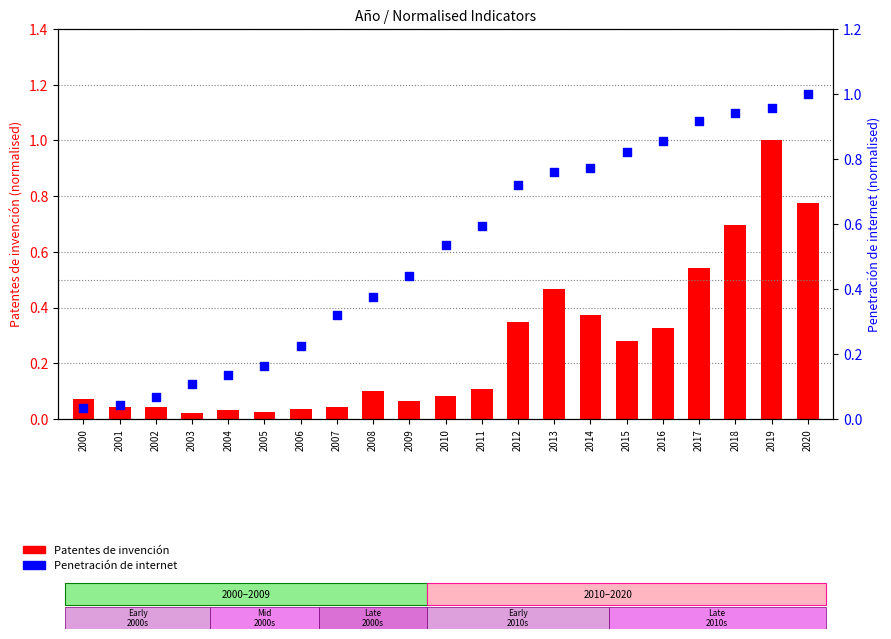

At which category is the sum across all series the highest?

2019